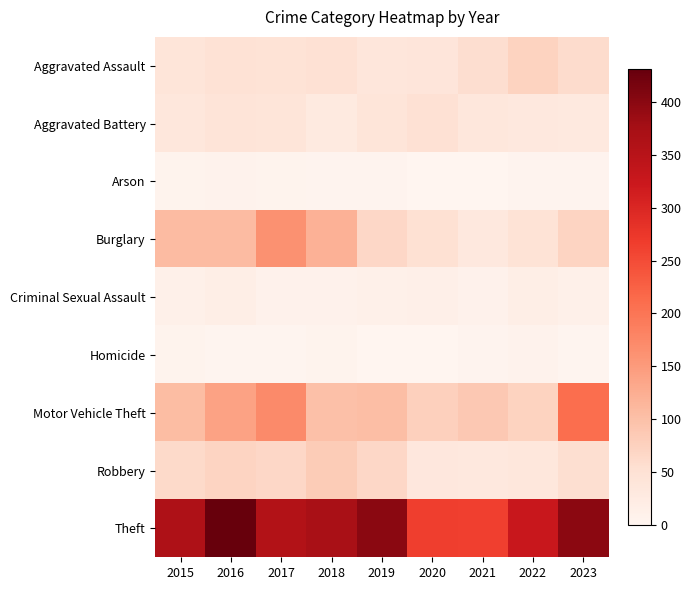

At 2023, list the series in order from largest to smallest.

Theft, Motor Vehicle Theft, Burglary, Aggravated Assault, Robbery, Aggravated Battery, Criminal Sexual Assault, Arson, Homicide